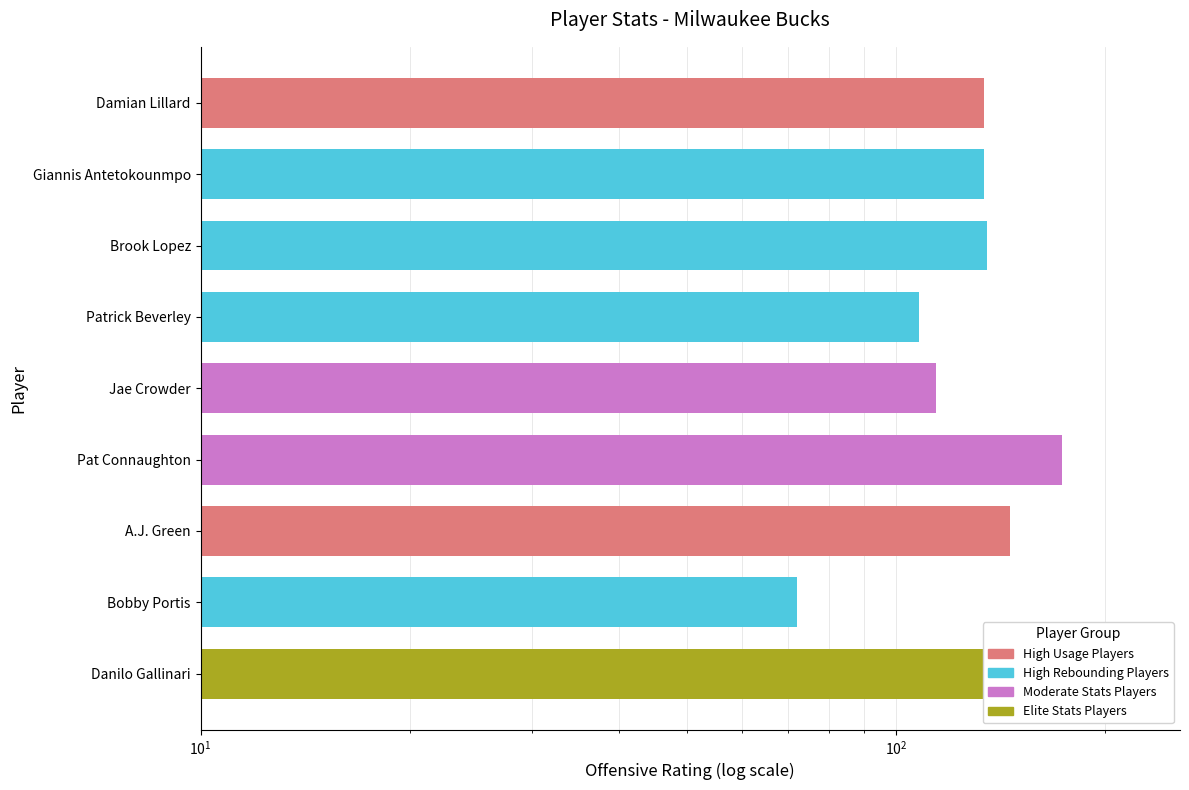

Which has a higher value, Patrick Beverley or Bobby Portis?

Patrick Beverley